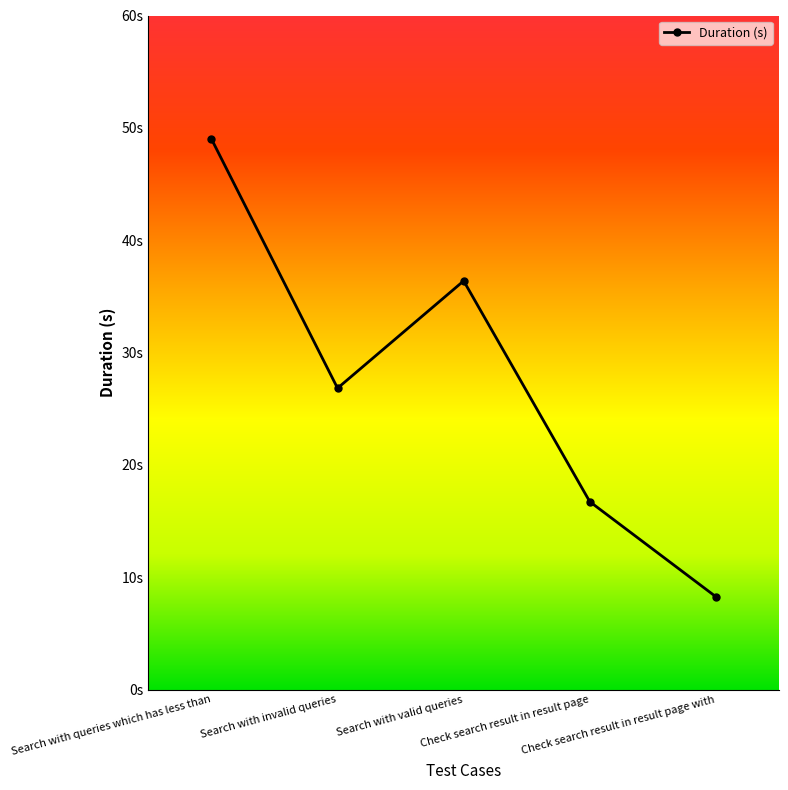

Does the chart have visible grid lines?

No